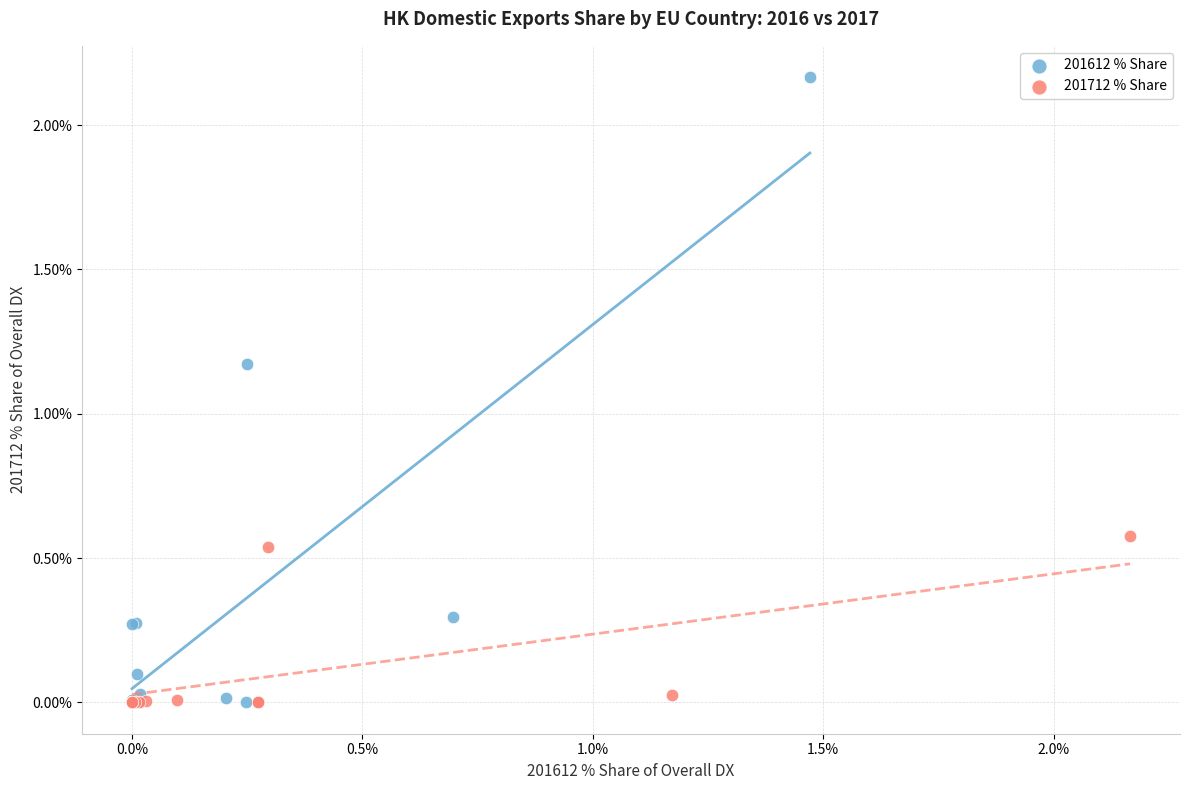

Which series contains the highest Y value?

201612 % Share